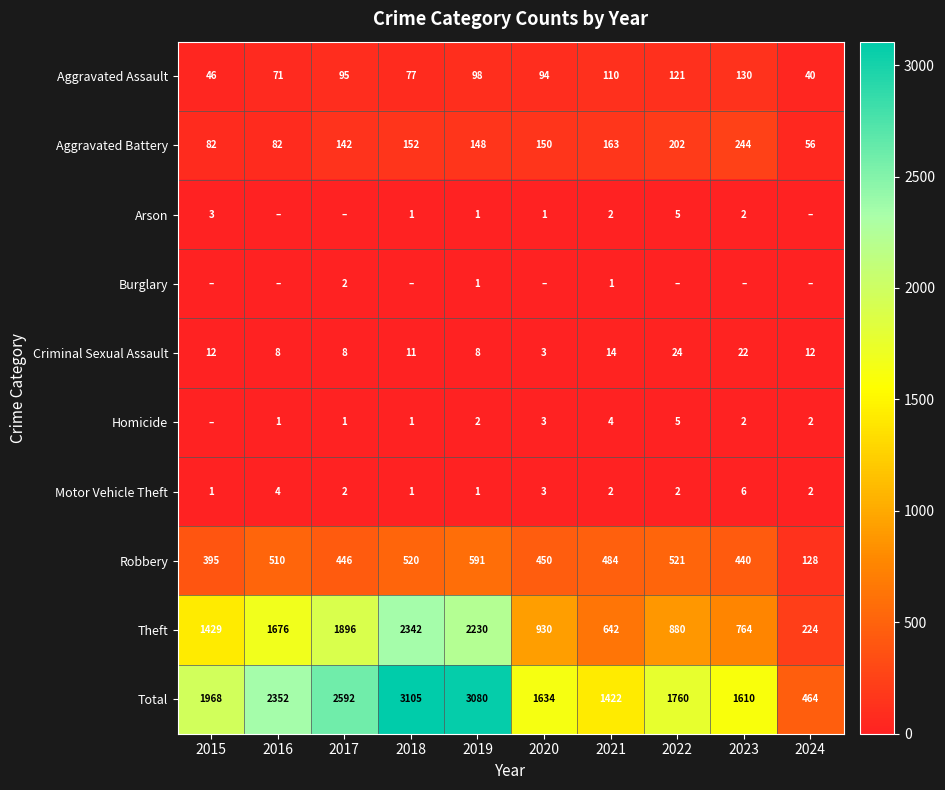

What is the sum of the Homicide values at 2021 and 2019?

6